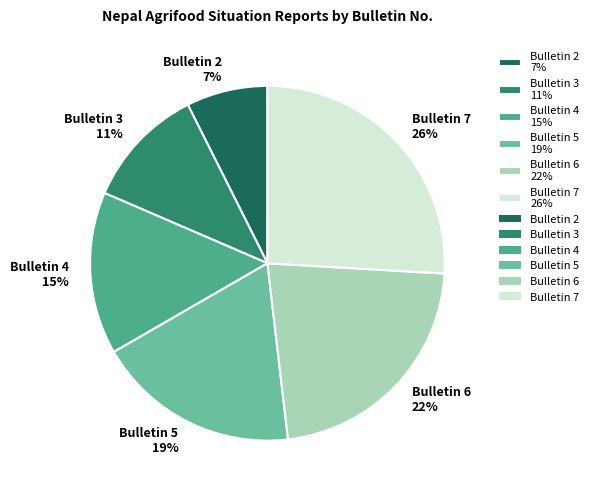

Count the number of slices in the pie.

6